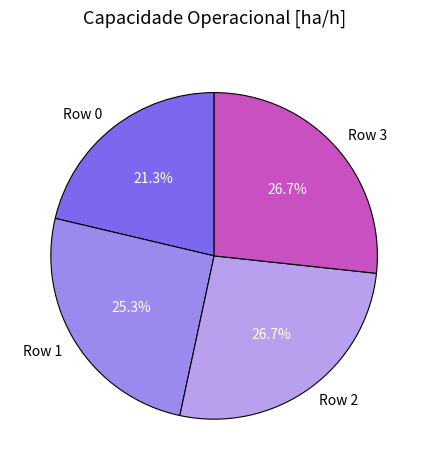

Is there any slice that represents more than half of the pie?

No